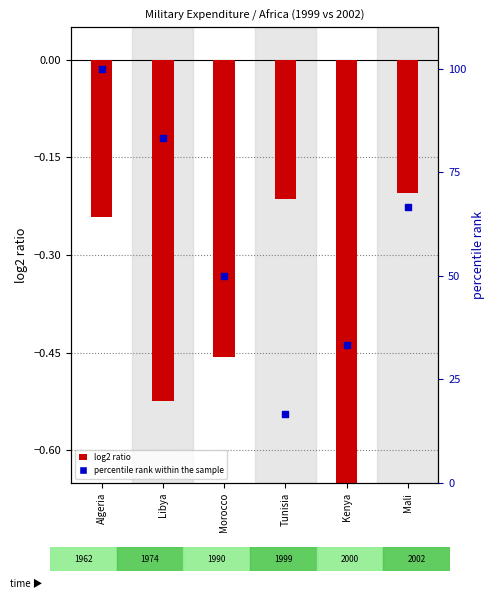

At which category is the sum across all series the highest?

Algeria